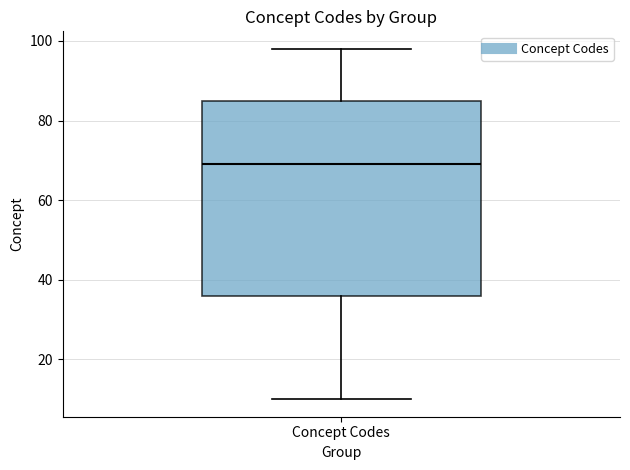

Read this box plot against the y-axis: the position of the median line, the range covered by the box, and the ends of both whiskers. The values are not printed on the chart, so give them approximately, as read against the axis.

median 70, box 36 to 86, whiskers 10 to 98